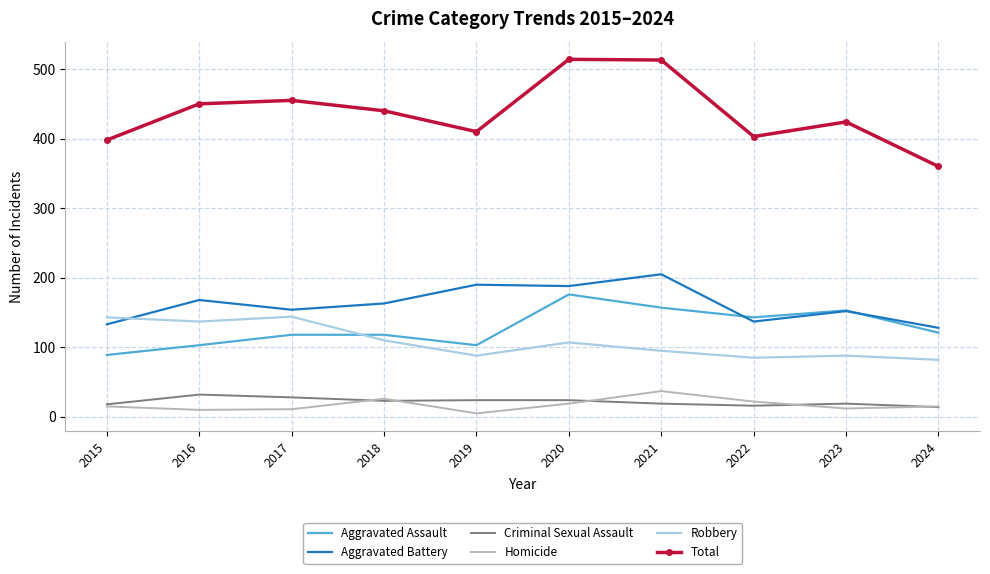

What is the average value of the Aggravated Battery series?

162